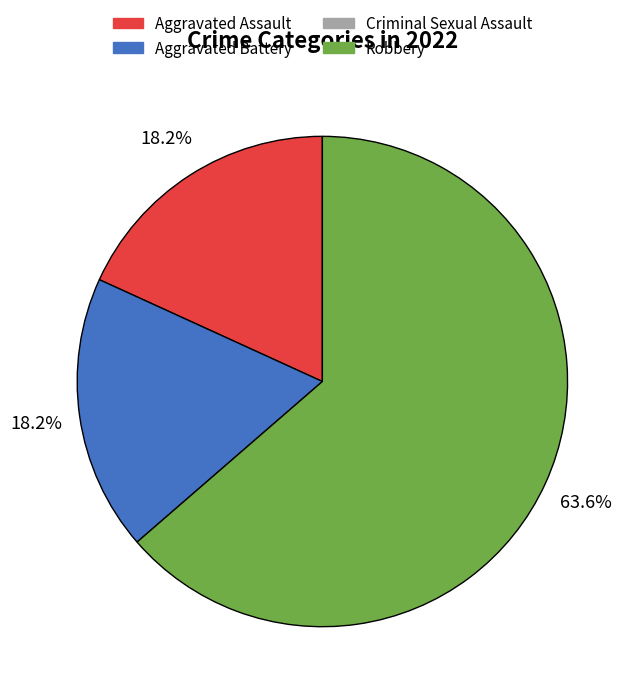

Is there any slice that represents more than half of the pie?

Yes